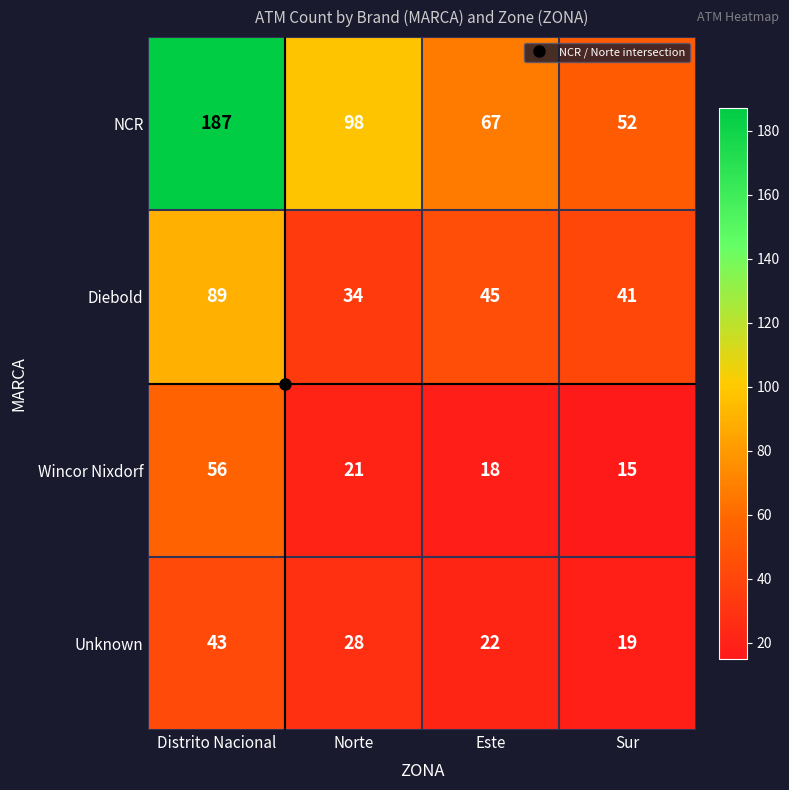

What is the total value across all series at Este?

152